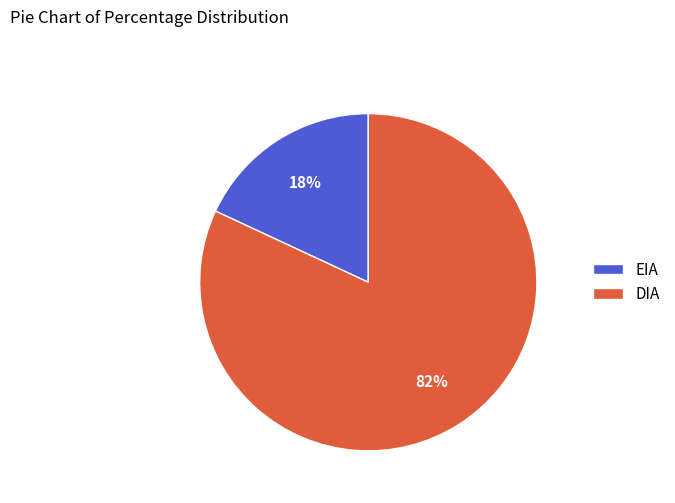

Count the number of slices in the pie.

2